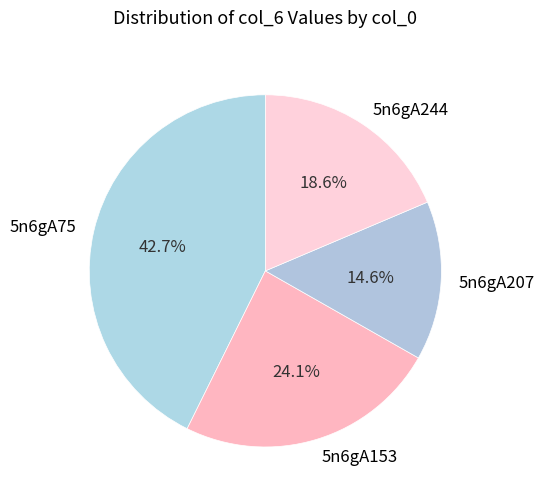

To the nearest percent, what is the difference between the largest and smallest slice percentages?

28%